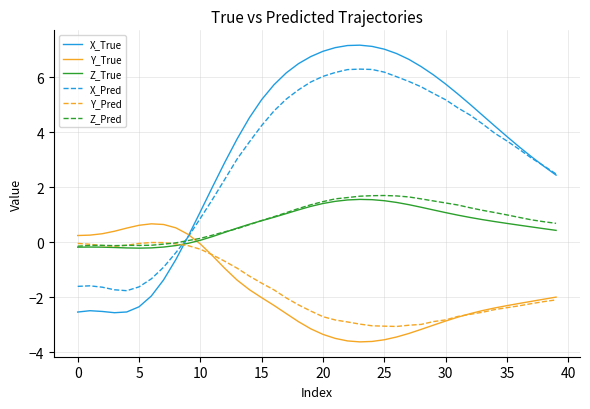

How many times do Y_Pred and X_True cross each other?

1